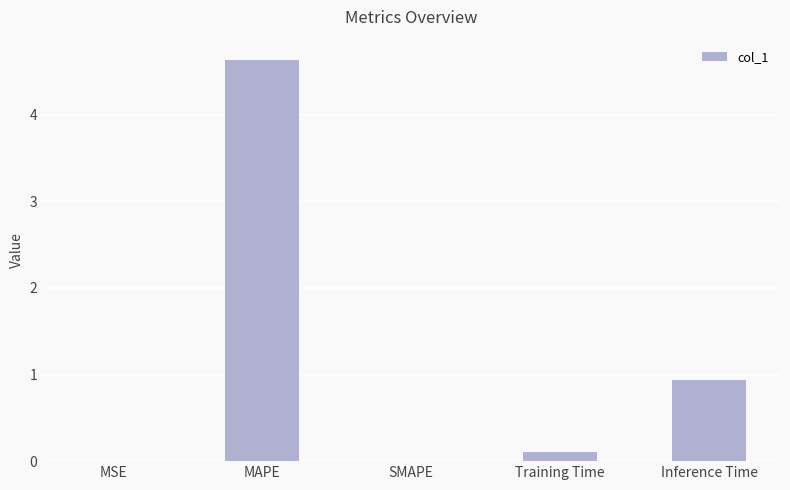

True or false: the data shows 0.0 at MSE.

True